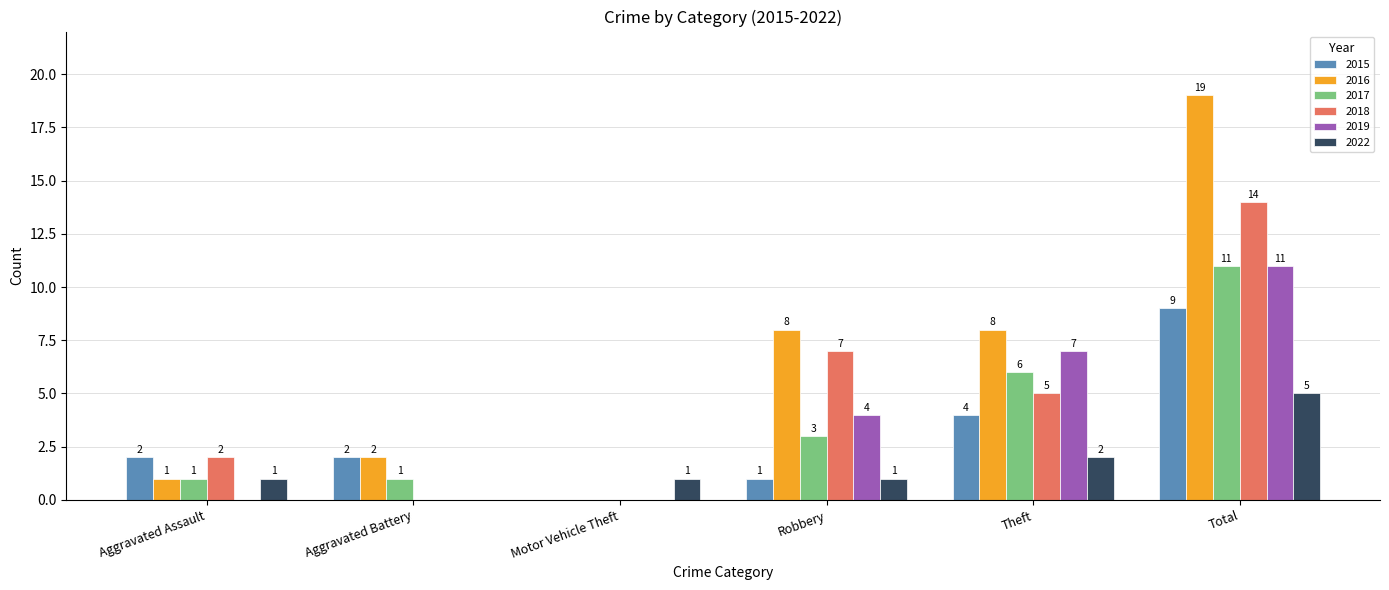

Reading left to right, list all the values displayed in this chart.

2015: 2	2	0	1	4	9
2016: 1	2	0	8	8	19
2017: 1	1	0	3	6	11
2018: 2	0	0	7	5	14
2019: 0	0	0	4	7	11
2022: 1	0	1	1	2	5